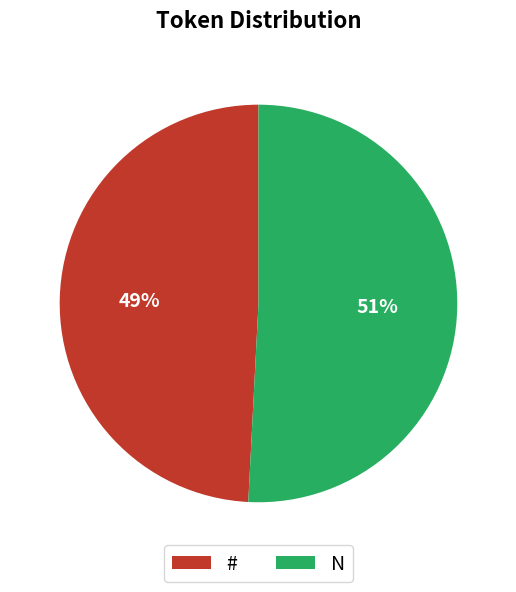

Does any single category account for the majority?

Yes